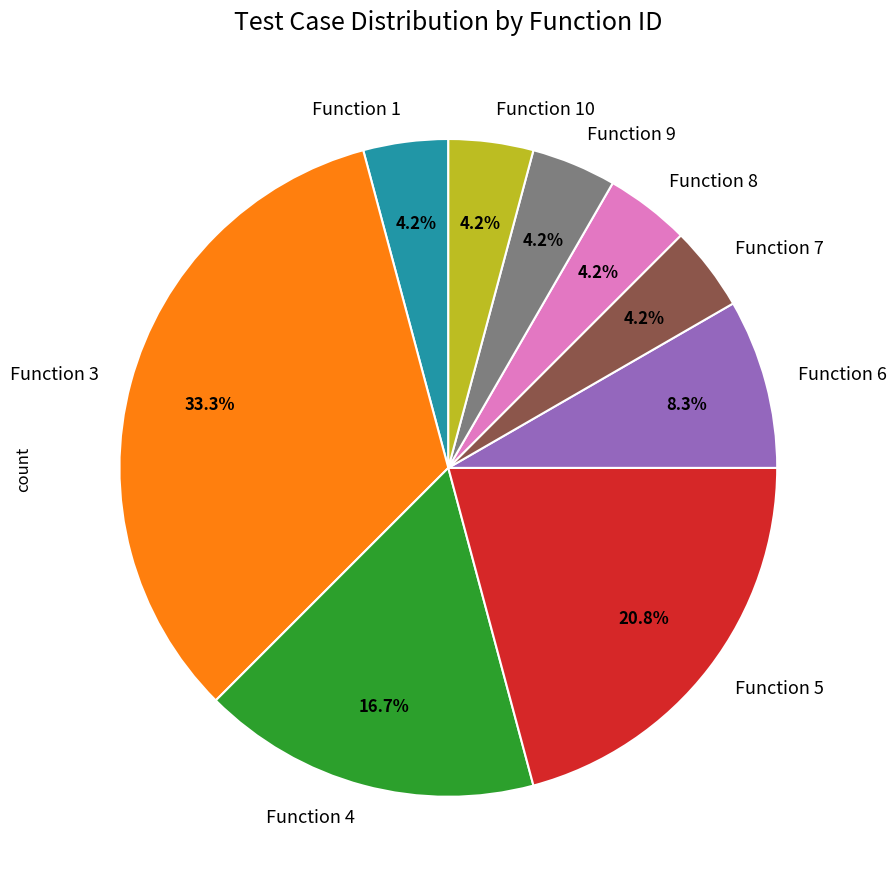

To the nearest percent, what is the difference between the Function 3 and Function 6 slice percentages?

25%